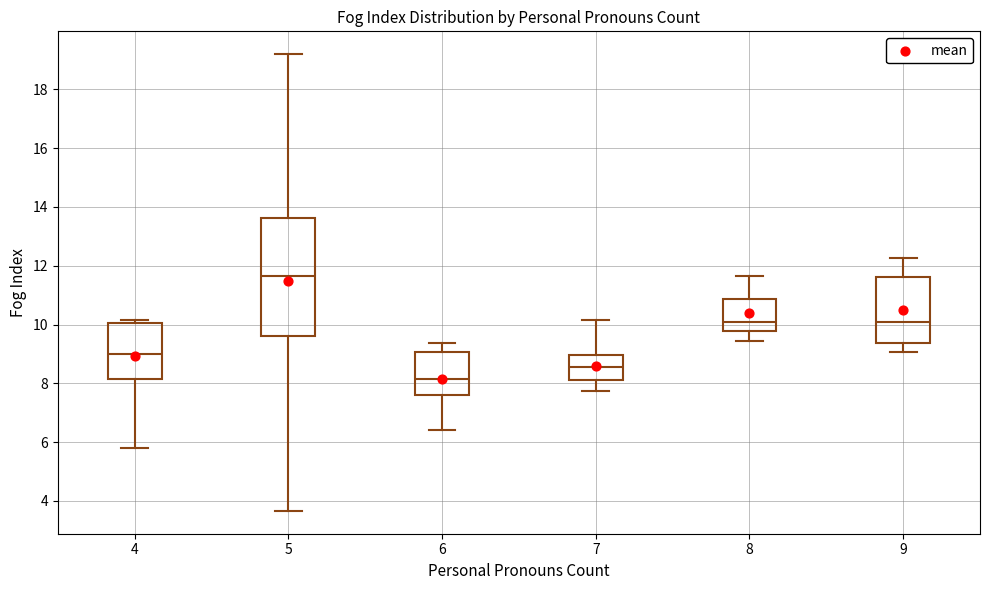

Where does the median line of the box at x = 9 sit on the y-axis? The values are not printed on the chart, so give them approximately, as read against the axis.

10.2